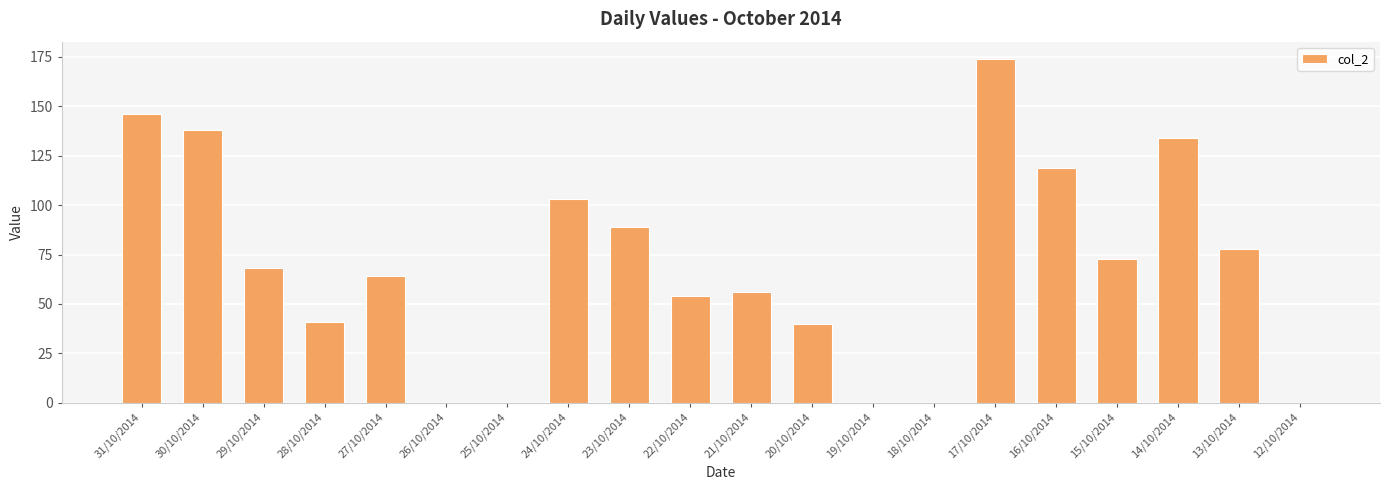

At which label is the value closest to 87?

23/10/2014